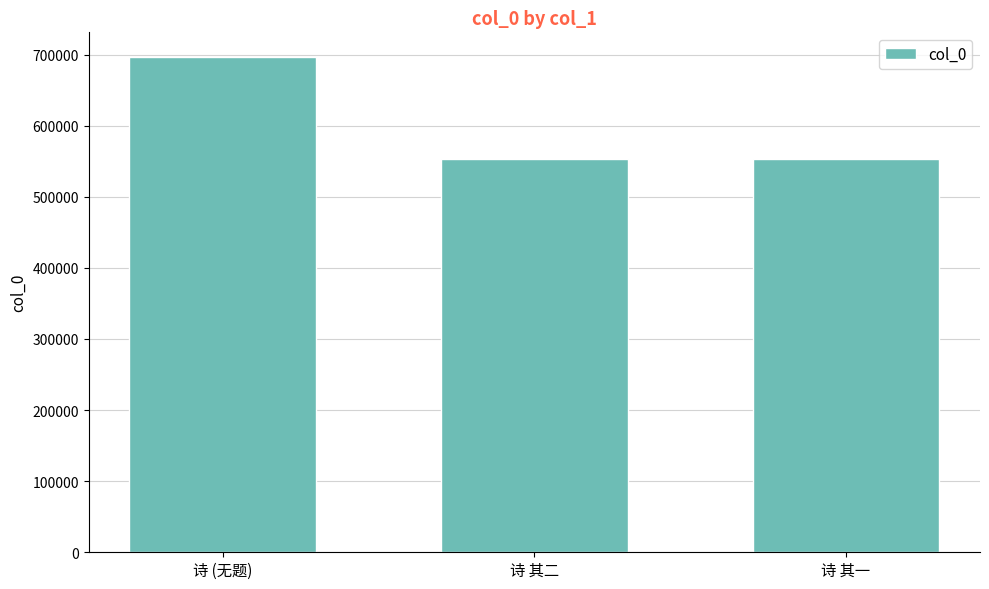

True or false: the data shows 696462 at 诗 (无题).

True